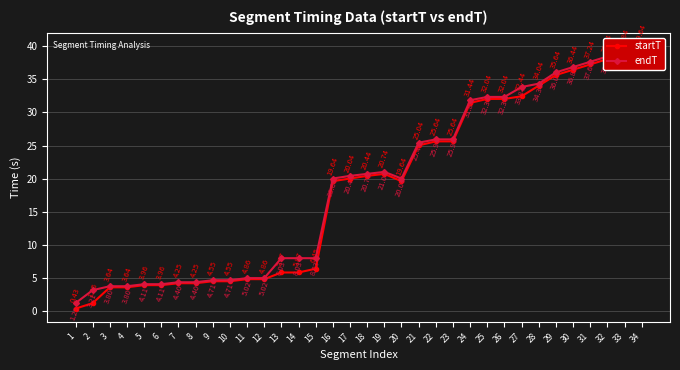

True or false: endT and startT cross at least once.

False